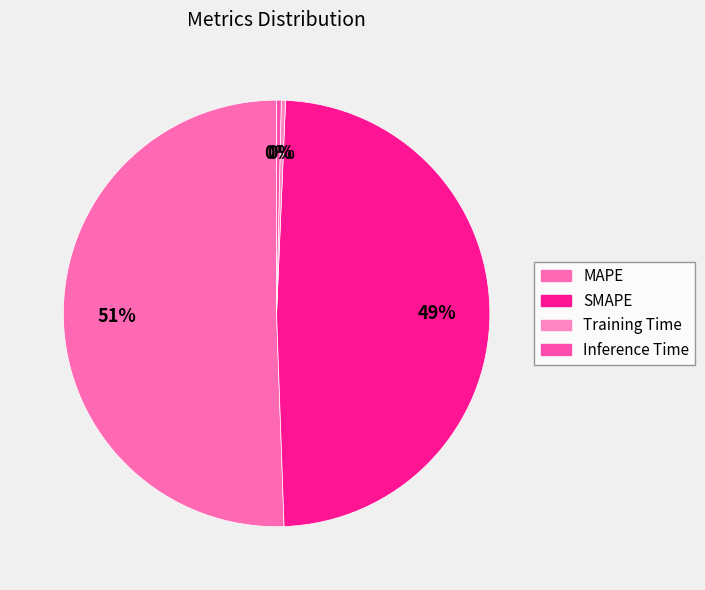

How many slices are in this pie chart?

4